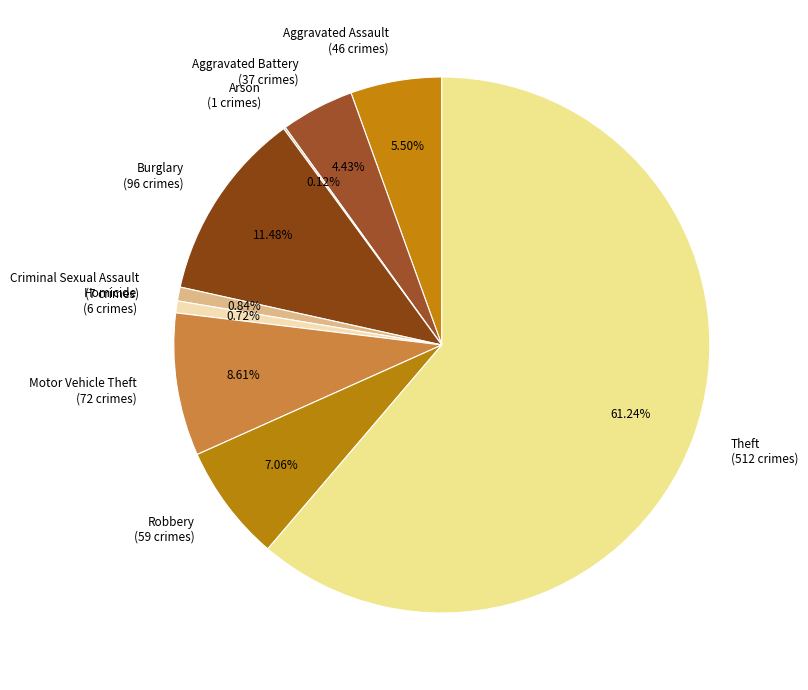

Which slice is the largest?

Theft